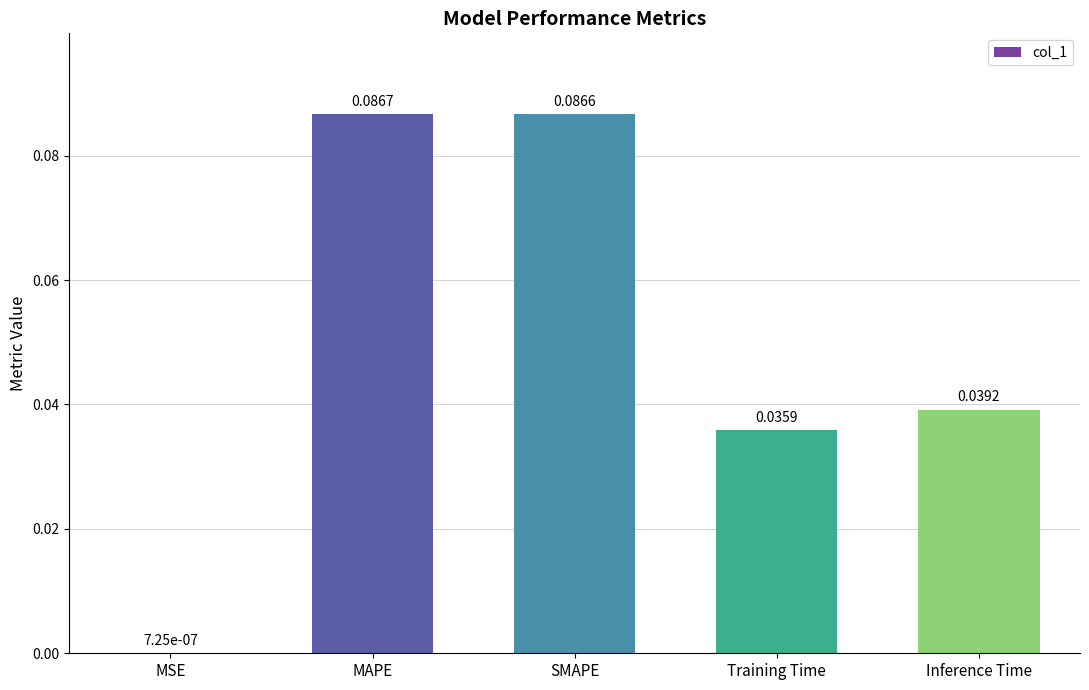

How many data points does each series have?

5